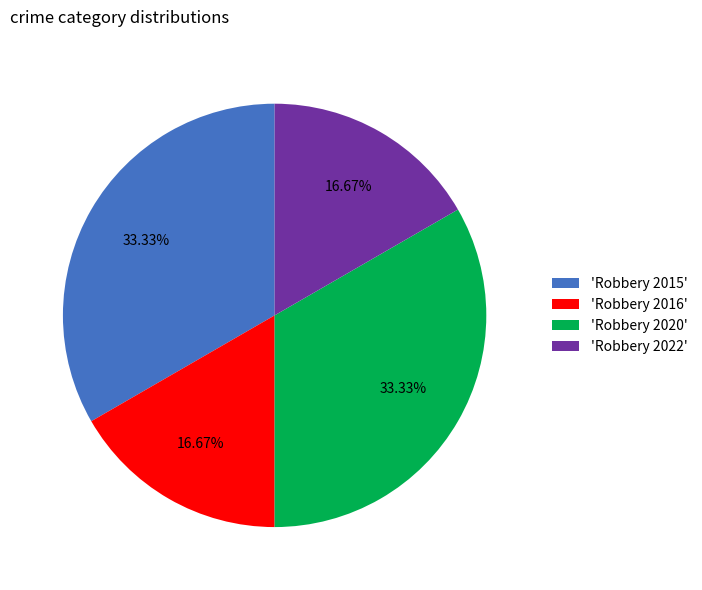

Is there a majority slice in this chart?

No